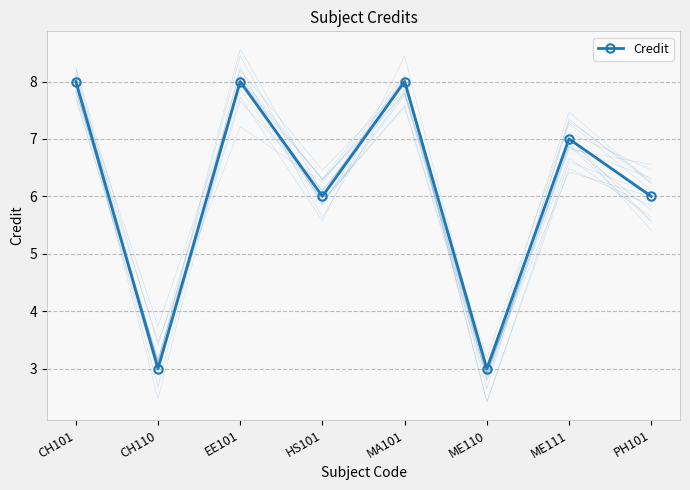

Is it true that the value at MA101 is 8?

True